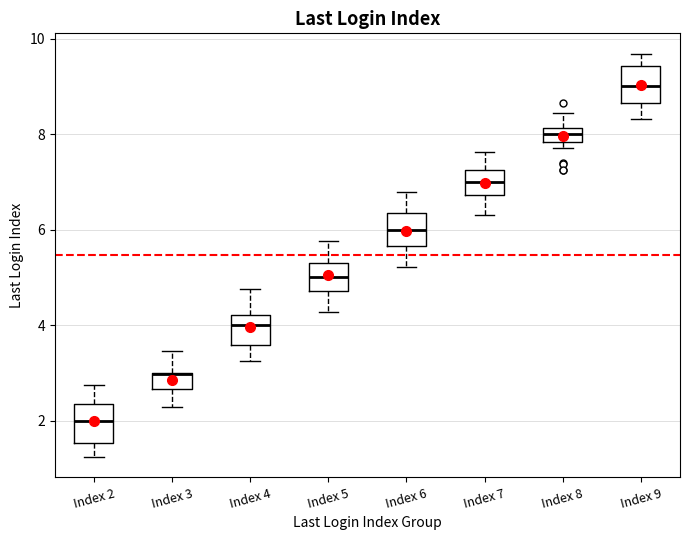

Where does the lower whisker of the box for Index 2 end on the y-axis? The values are not printed on the chart, so give them approximately, as read against the axis.

1.2